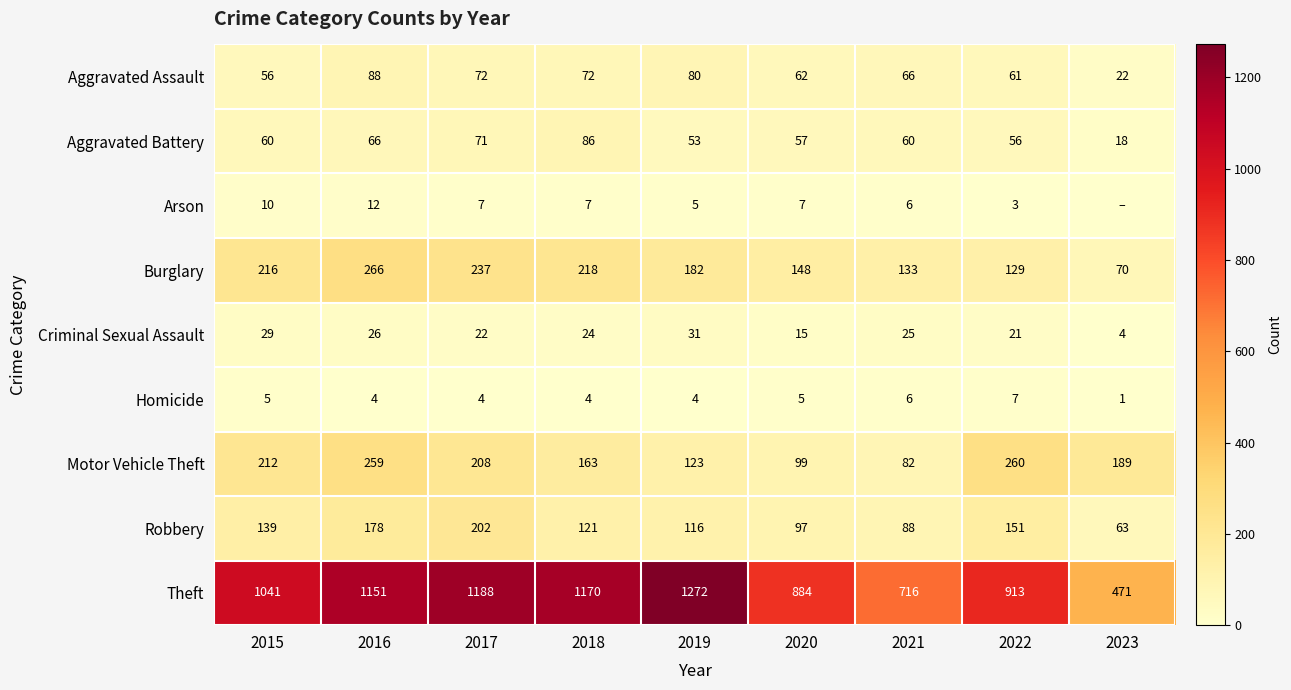

What is the spread (max minus min) of values at 2017?

1184